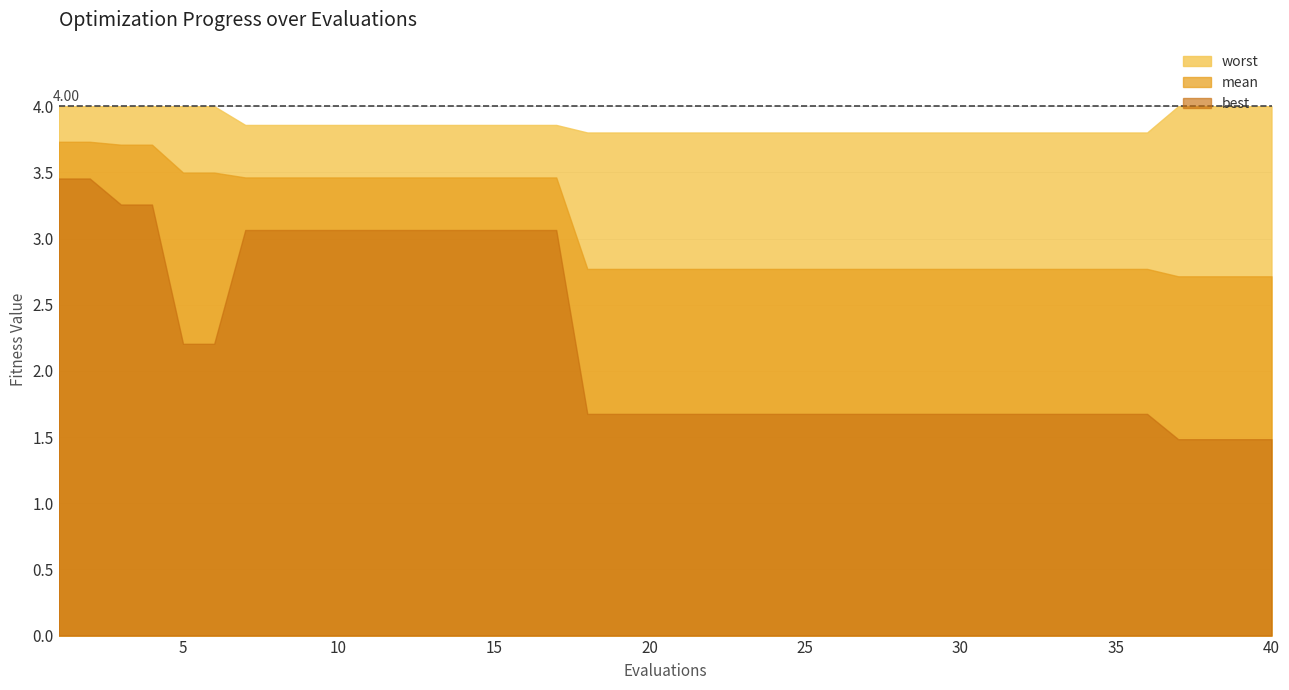

Which has a higher value, 24 or 12?

12